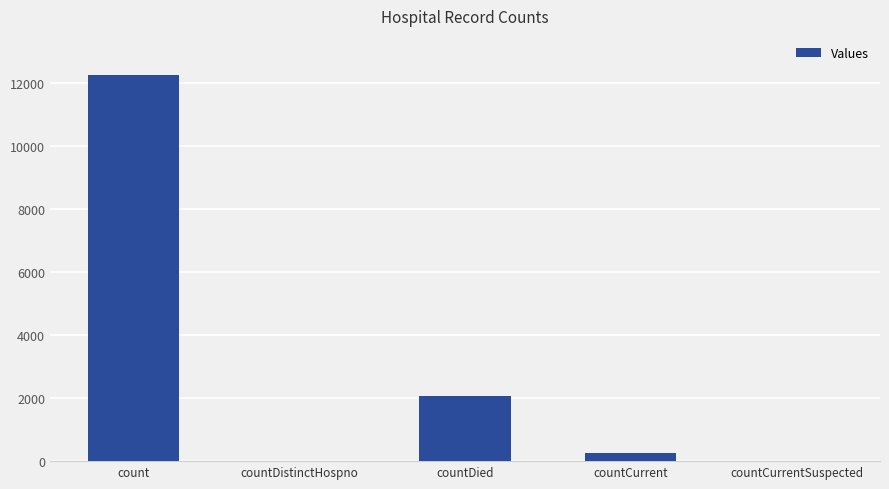

Where is the data nearest to the value 6123?

countDied